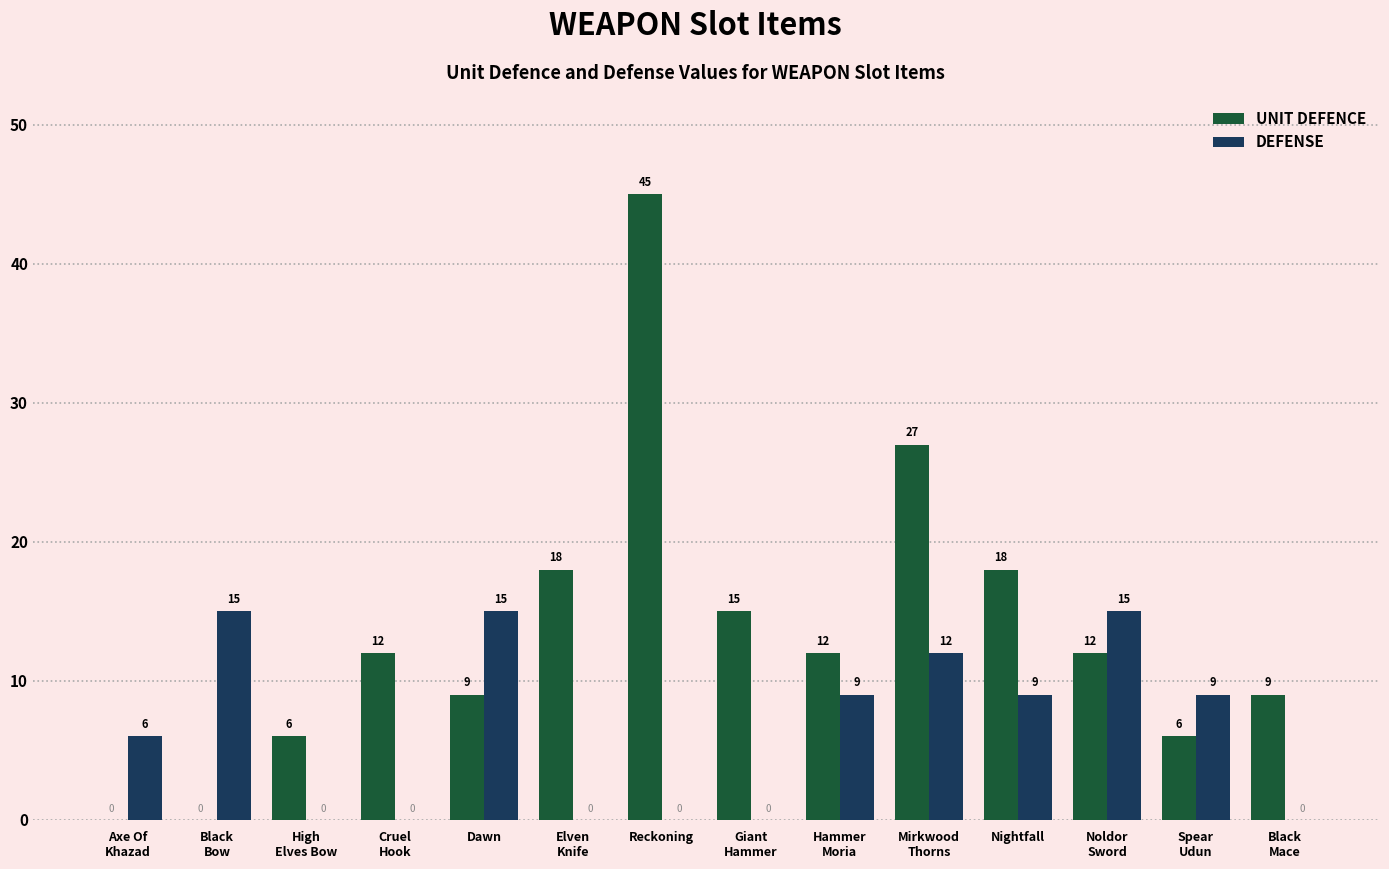

What is the maximum value shown in the chart?

45